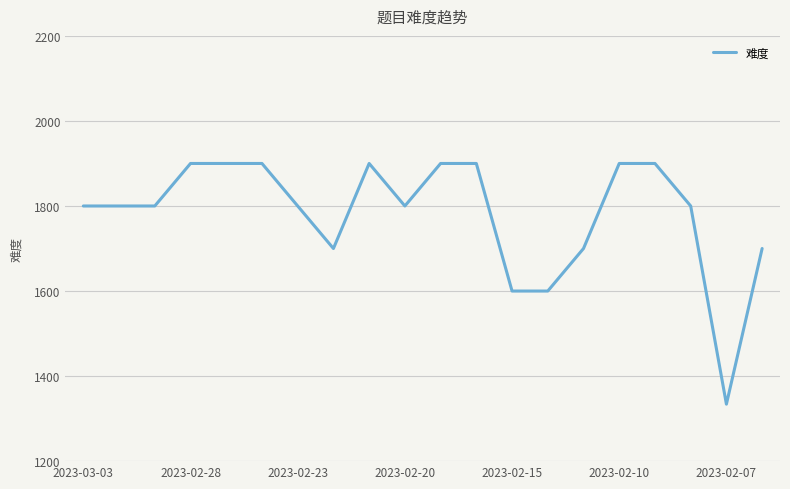

Is this an area chart (filled region under the line)?

No